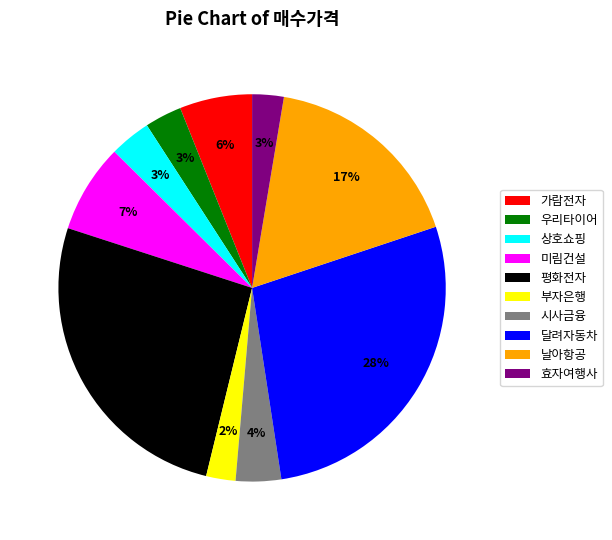

To the nearest percent, what portion does 달려자동차 represent?

28%